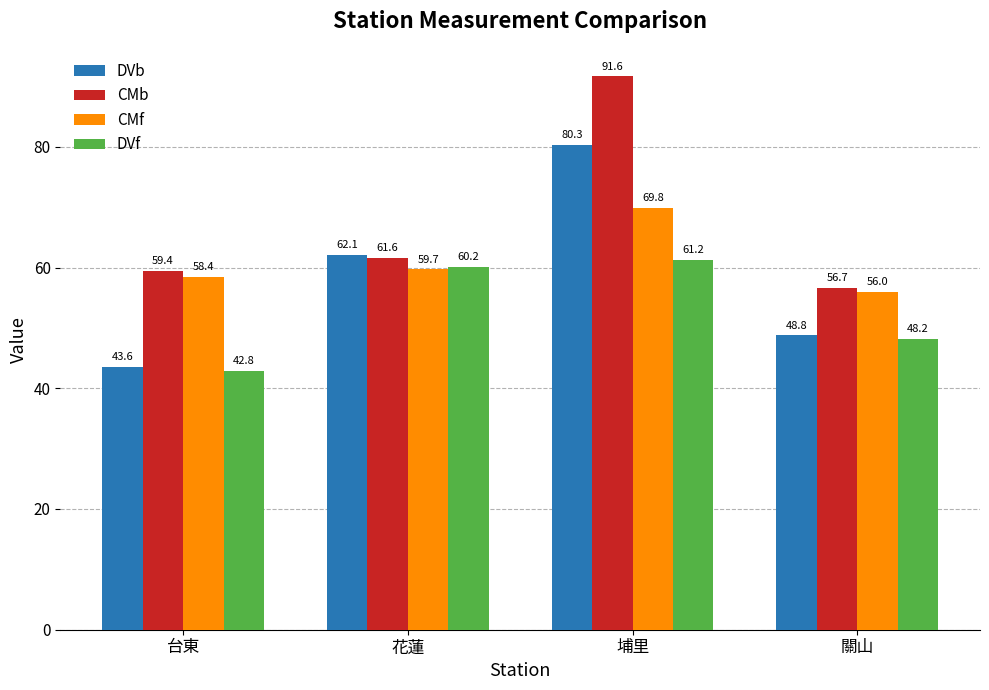

Which category has the highest value across all series?

埔里